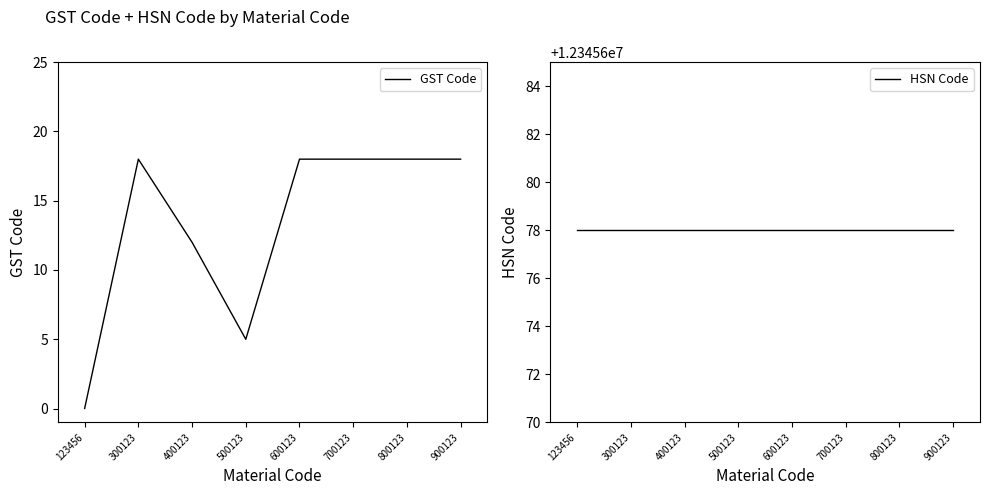

True or false: GST Code and HSN Code cross at least once.

False